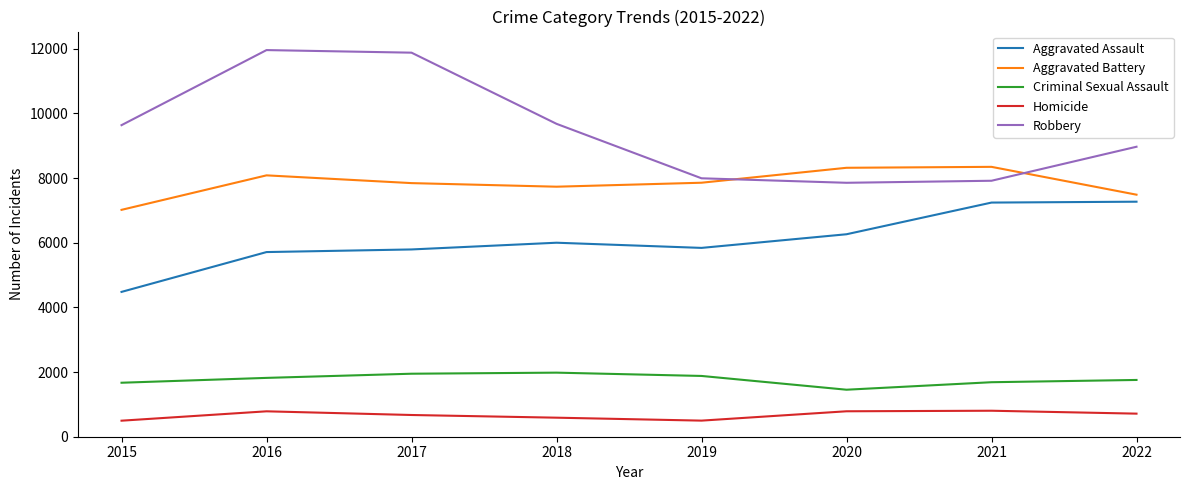

Which series changed the most between 2017 and 2022?

Robbery